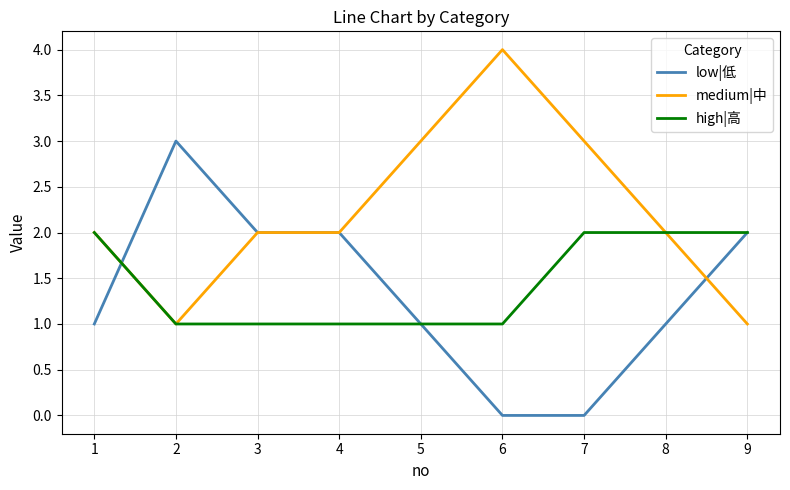

Between which two adjacent categories do medium|中 and low|低 first intersect?

1 and 2